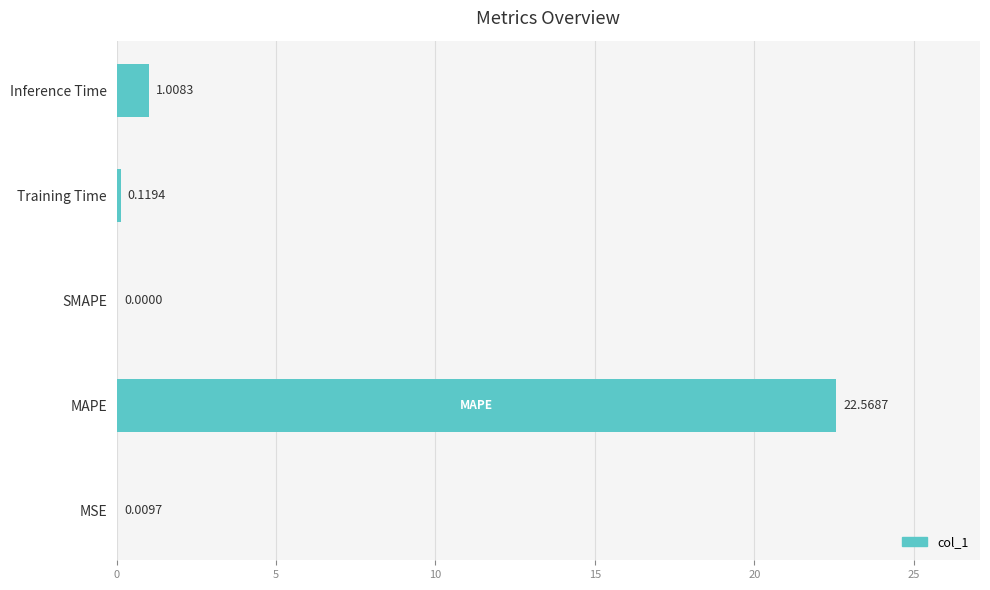

Does the chart contain stacked bars?

No